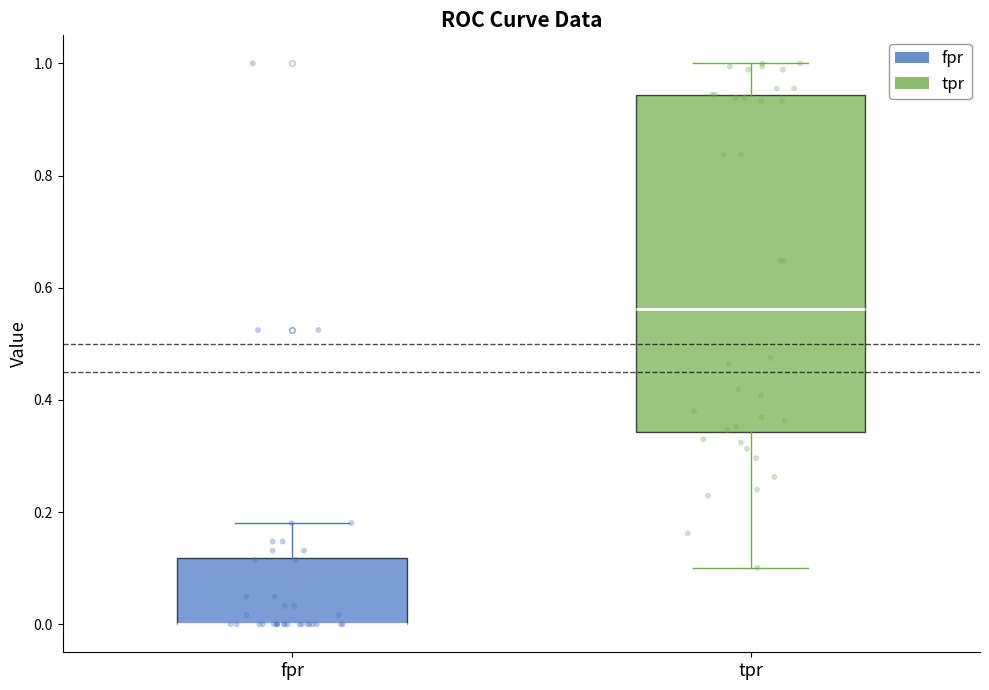

Comparing the boxes themselves (not the whiskers), which one is the tallest?

tpr